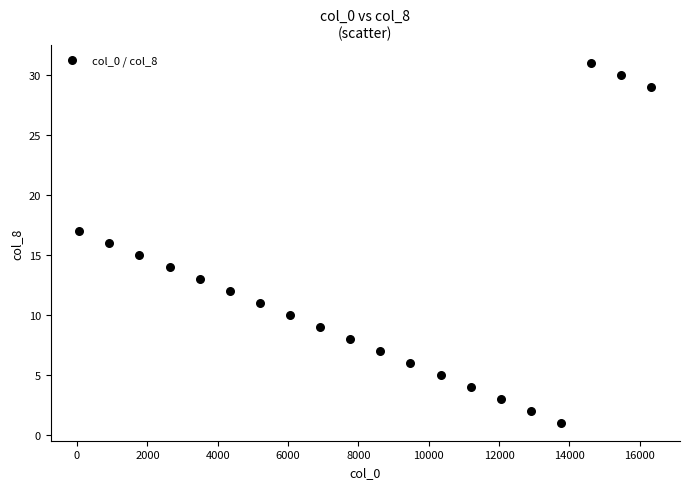

What is the range of Y values (max minus min)?

30